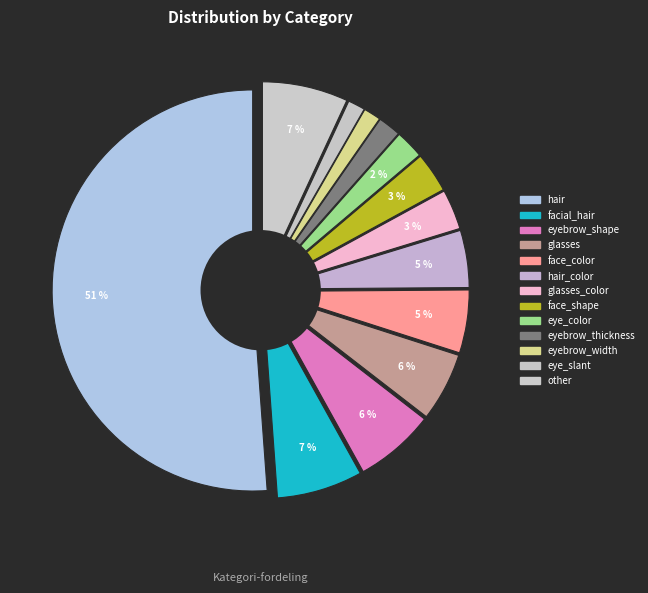

The hair_color slice represents 10% of the pie. True or false?

False